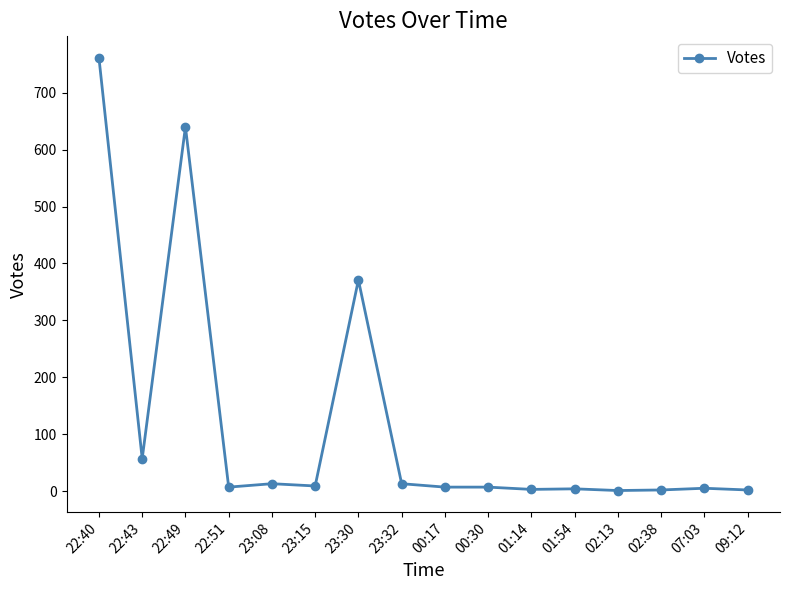

Which label corresponds to the largest value in the chart?

22:40